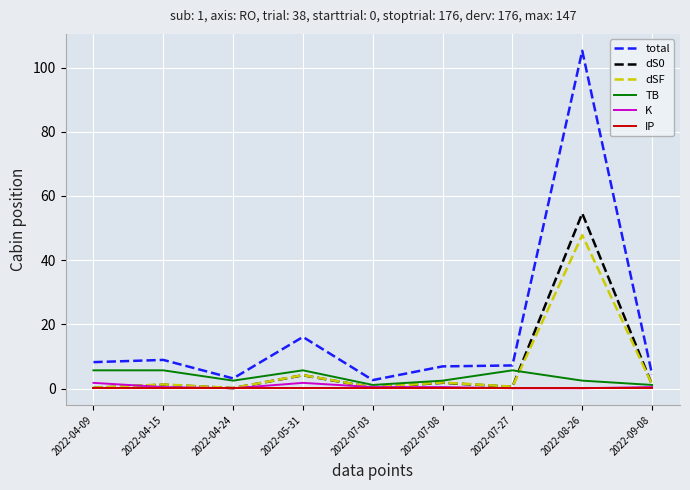

Is the value of K at 2022-08-26 greater than the value of TB at 2022-05-31?

No